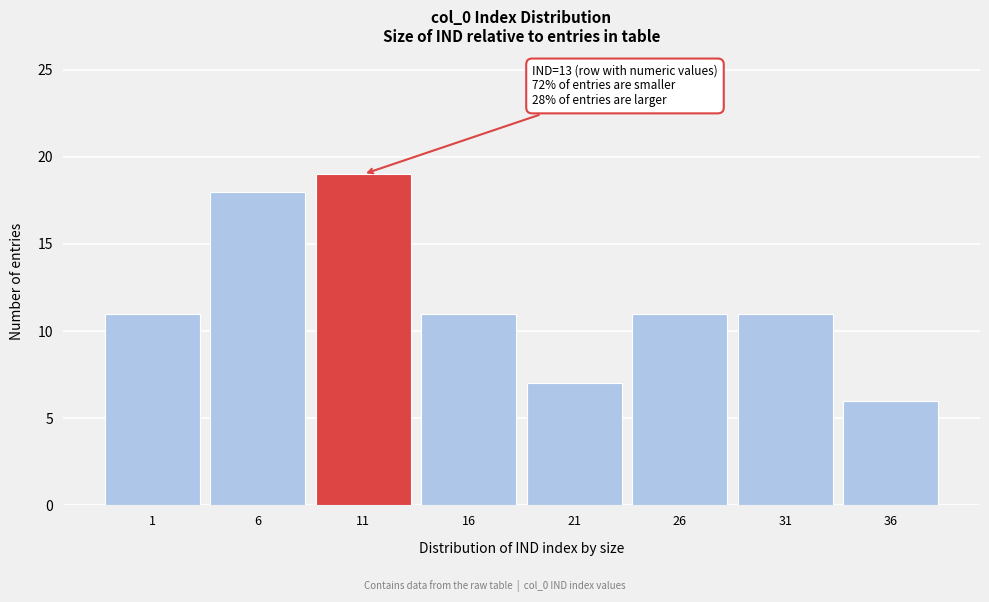

Reading left to right, list all the values displayed in this chart.

1=11	6=18	11=19	16=11	21=7	26=11	31=11	36=6